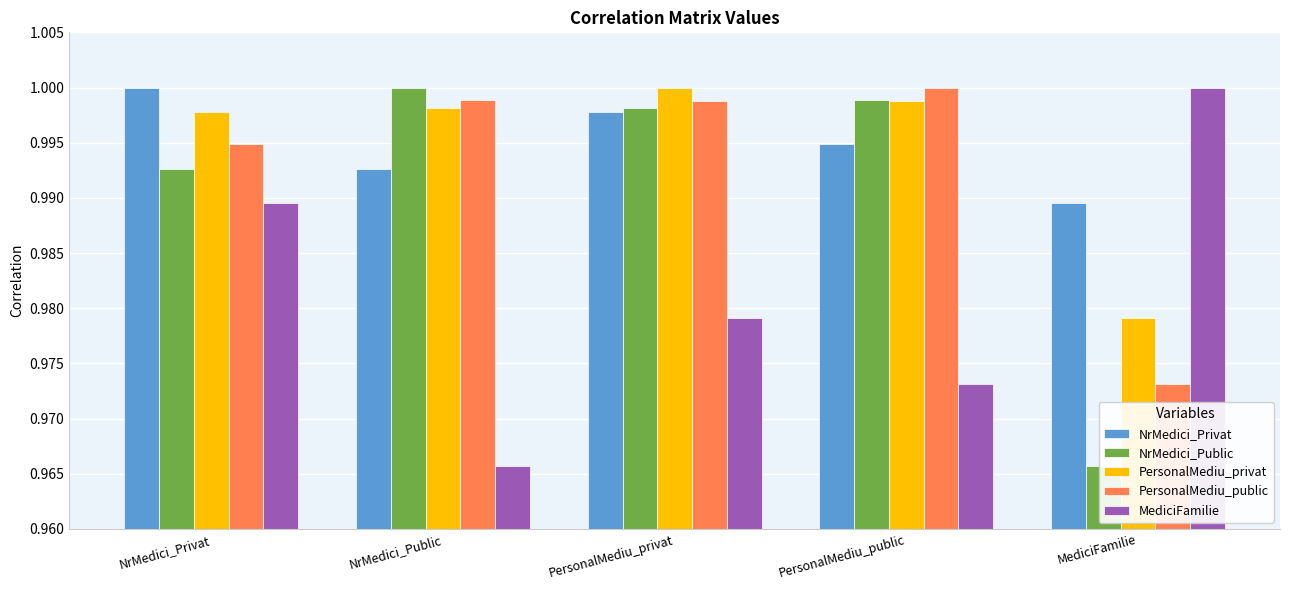

True or false: MediciFamilie has a value of 1.0 at PersonalMediu_privat.

True